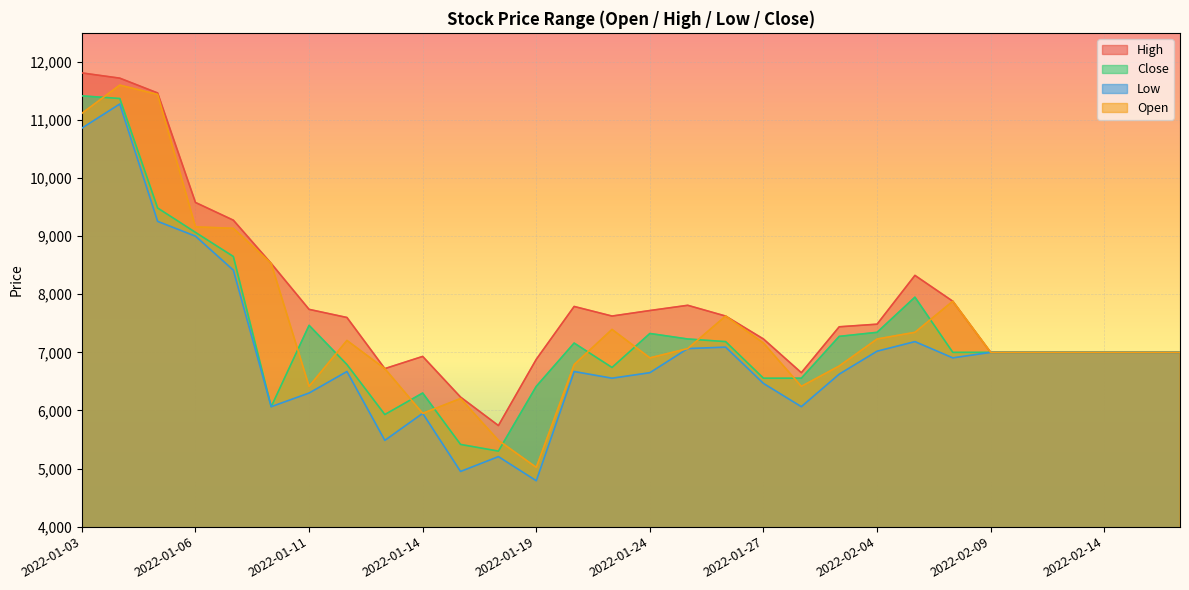

Which series has the largest total across all categories?

High